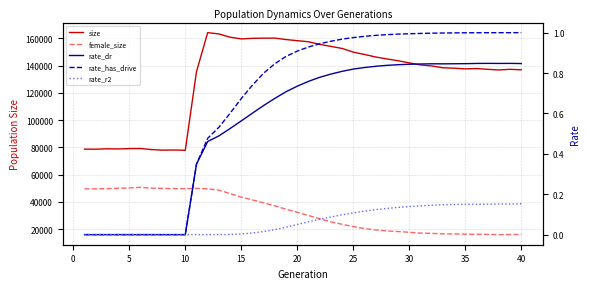

Is the value of rate_has_drive at 20 greater than the value of size at 15?

No